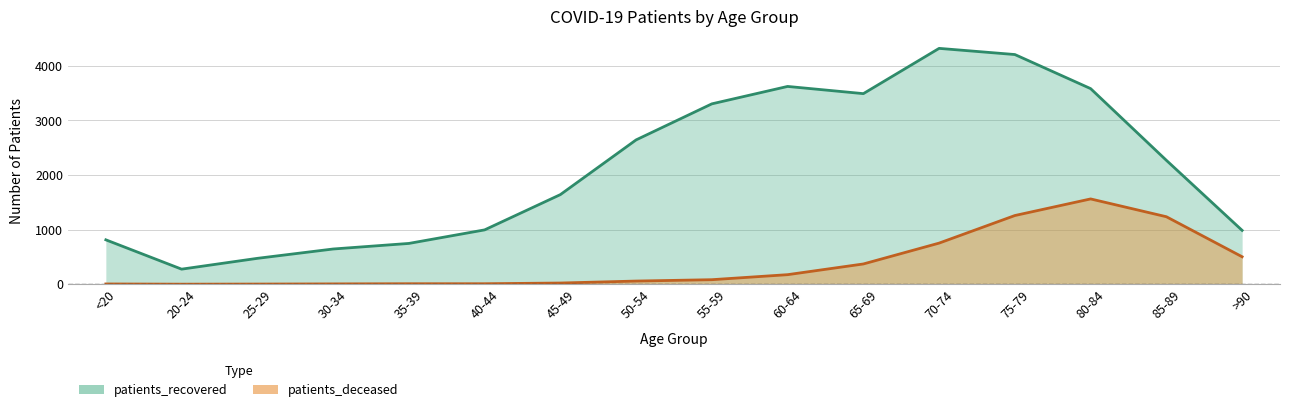

What is the label of the 11th point from the left?

65-69